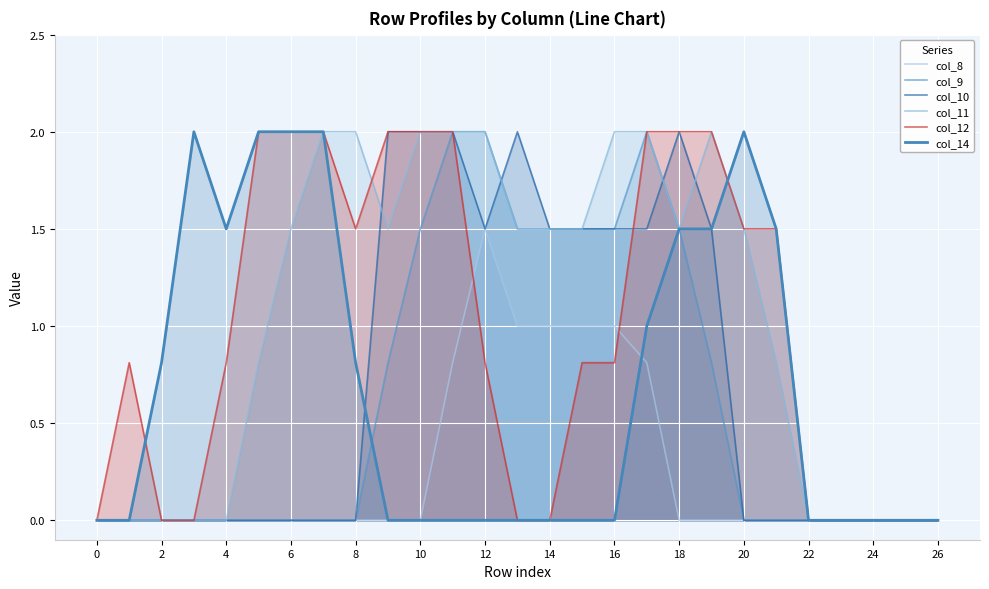

Read the col_12 value at 16.

0.8